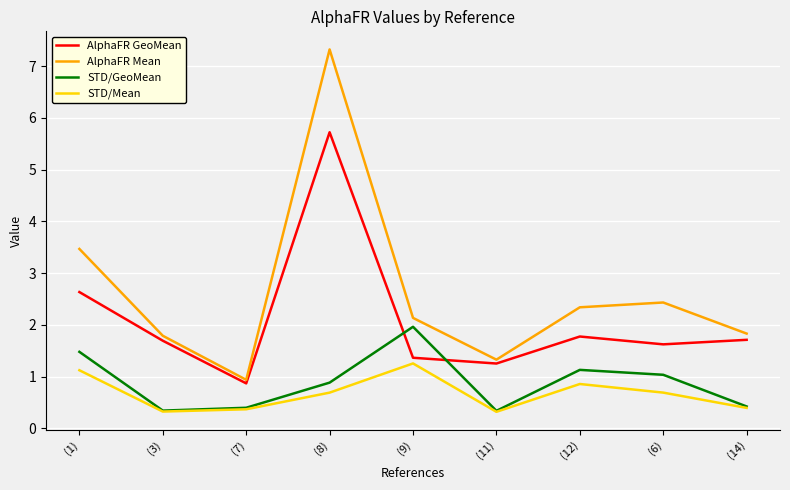

Which series has the widest spread of values?

AlphaFR Mean